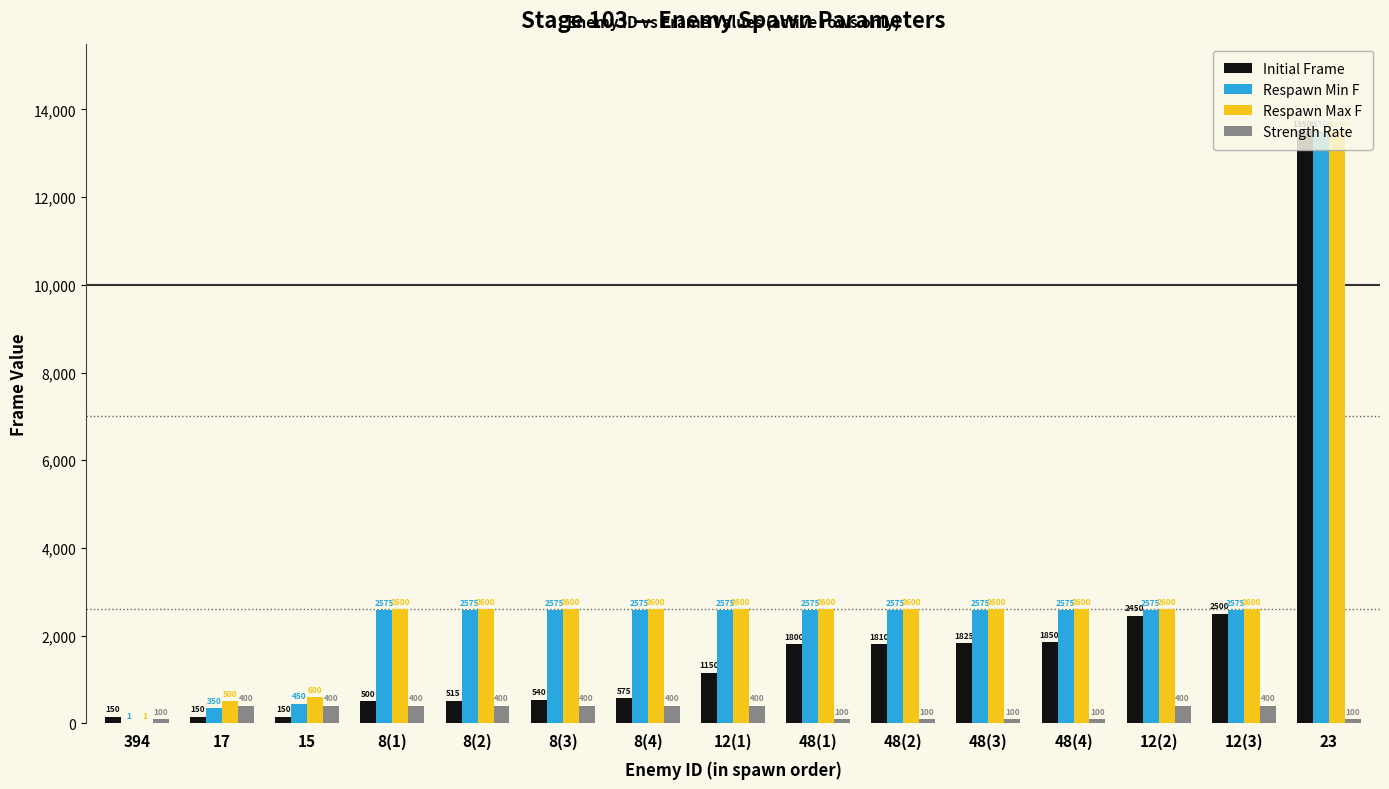

Reading left to right, list all the values displayed in this chart.

Initial Frame: 150	150	150	500	515	540	575	1150	1800	1810	1825	1850	2450	2500	13500
Respawn Min F: 1	350	450	2575	2575	2575	2575	2575	2575	2575	2575	2575	2575	2575	13500
Respawn Max F: 1	500	600	2600	2600	2600	2600	2600	2600	2600	2600	2600	2600	2600	13500
Strength Rate: 100	400	400	400	400	400	400	400	100	100	100	100	400	400	100